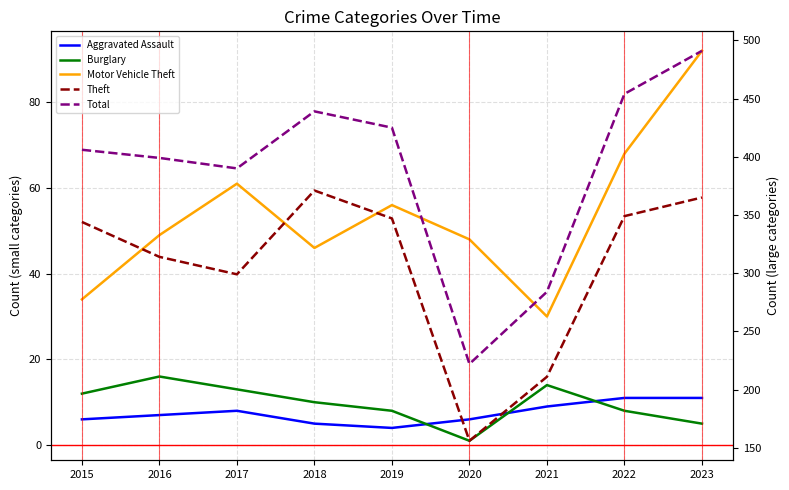

True or false: Motor Vehicle Theft and Theft cross at least once.

False